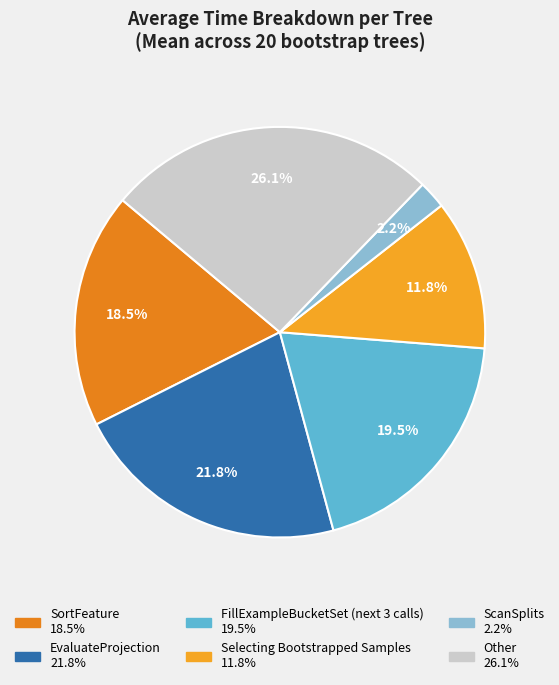

How many slices are in this pie chart?

6